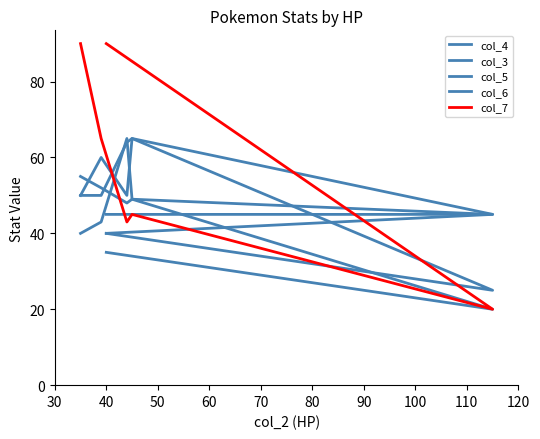

What is the difference between the second highest and second lowest values in the col_7 series?

47